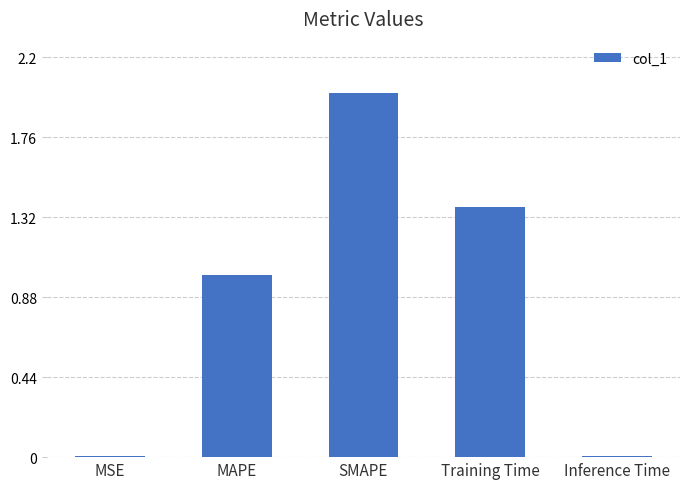

What is the change in value from MAPE to Inference Time?

-1.0